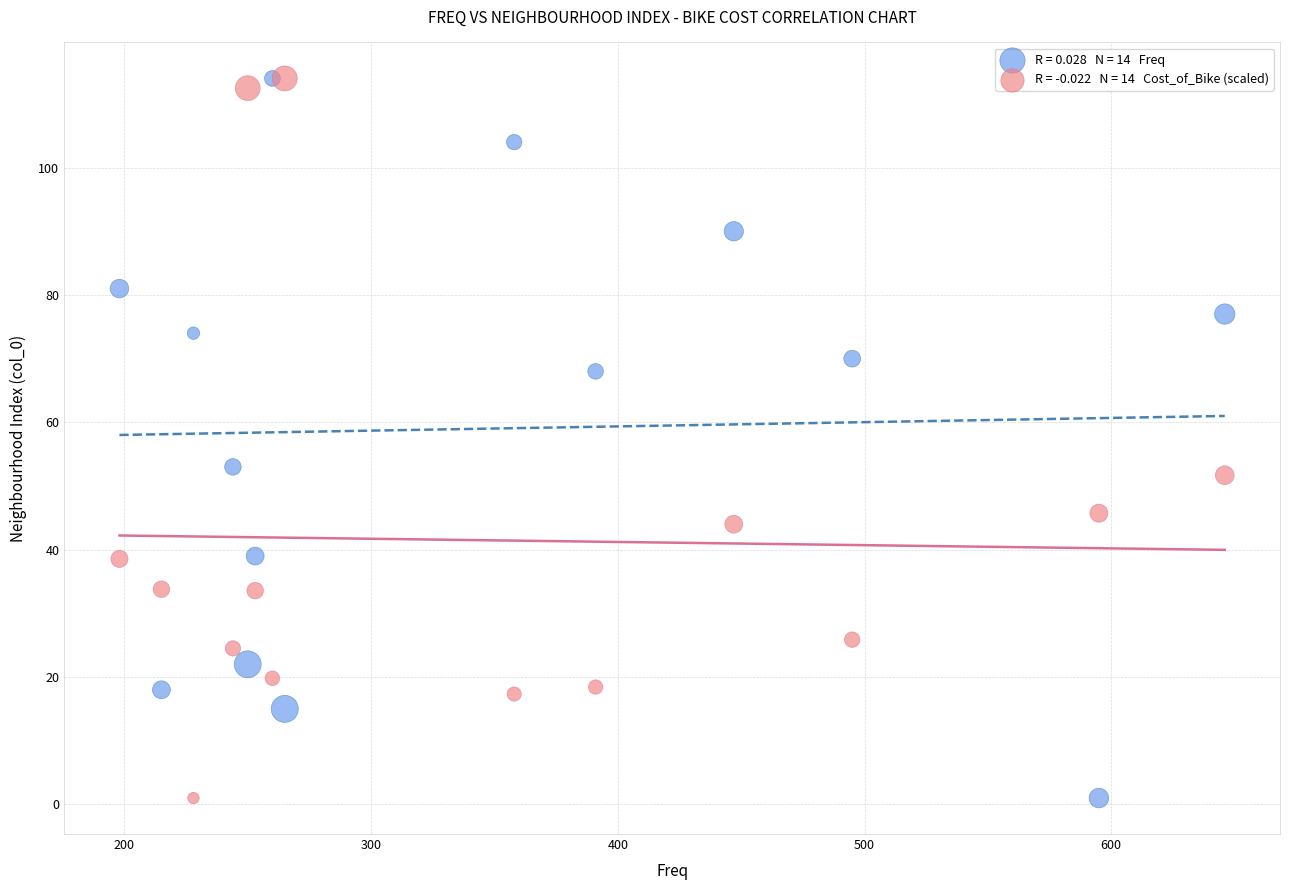

Across all series, what Y value is closest to 57?

53.0